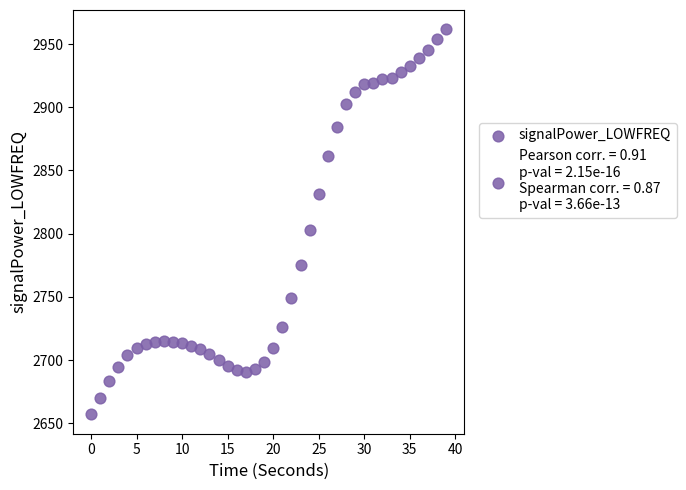

What Y value in the scatter plot is closest to 2809?

2802.6